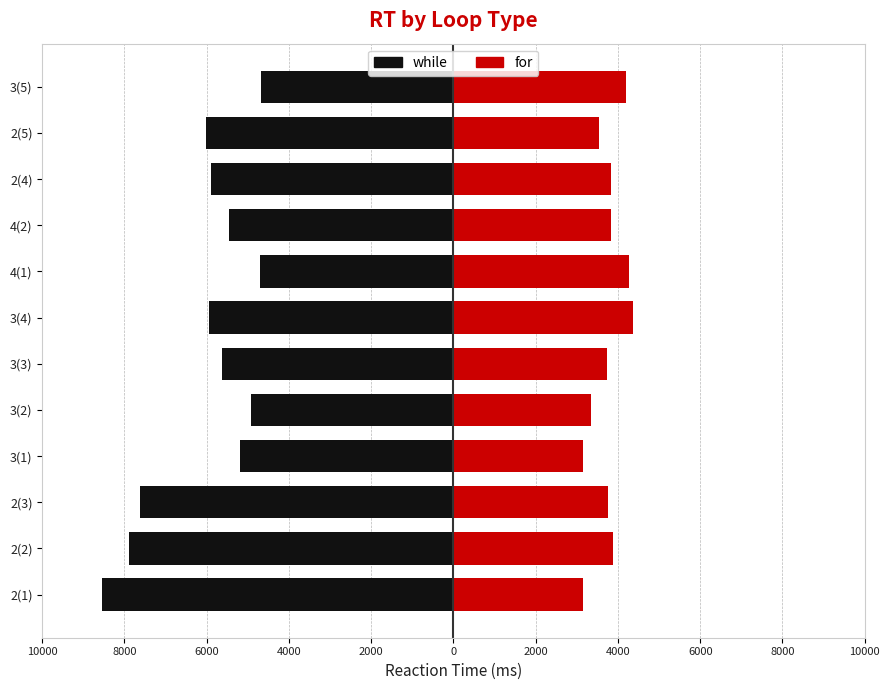

How many bars are there in total?

24